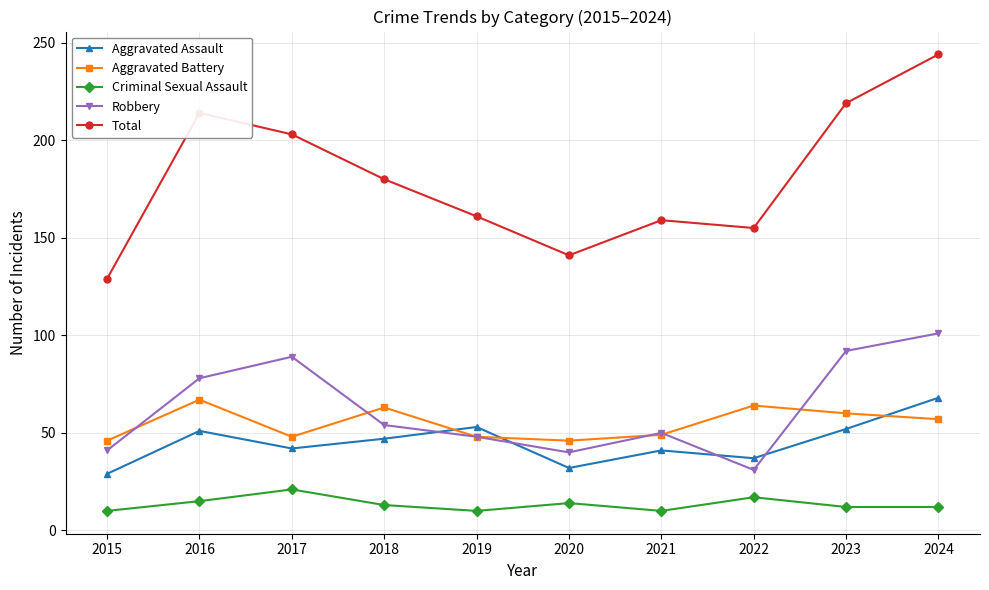

The value of Aggravated Battery at 2019 is 24. True or false?

False